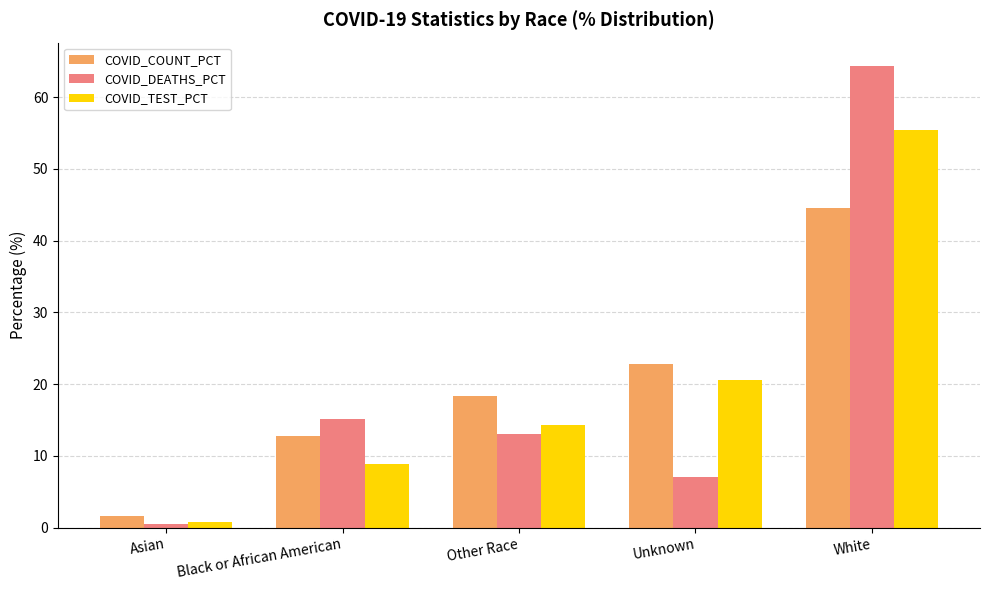

What is the value of the COVID_DEATHS_PCT bar at the 2nd from the left?

15.1